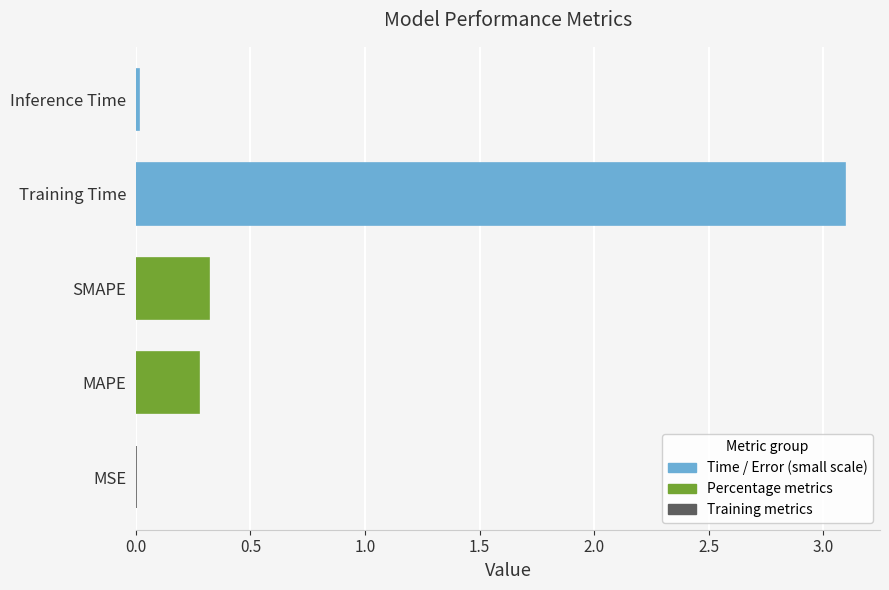

What is the change in value from MAPE to Training Time?

+2.8